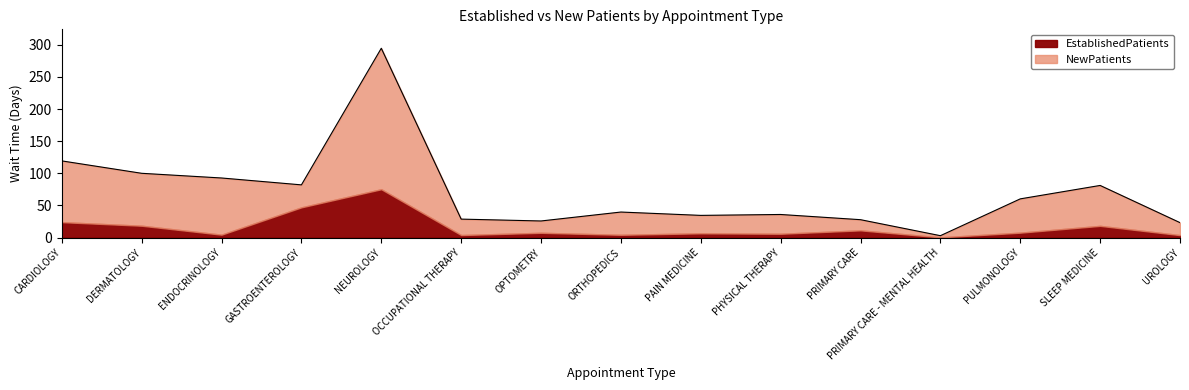

What is the difference between the maximum and minimum values?

291.7